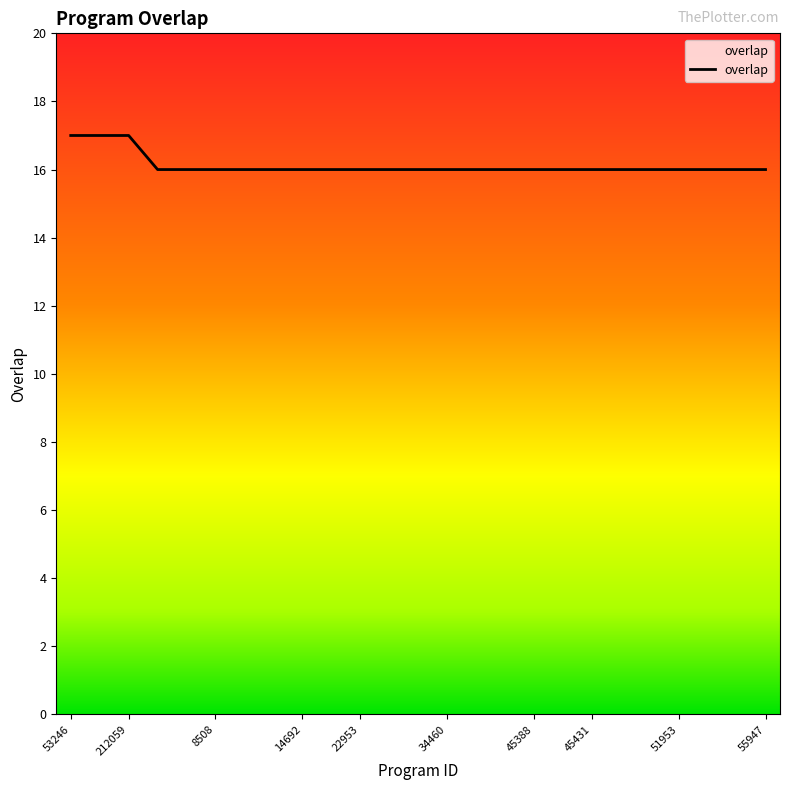

What is the smallest value displayed?

16